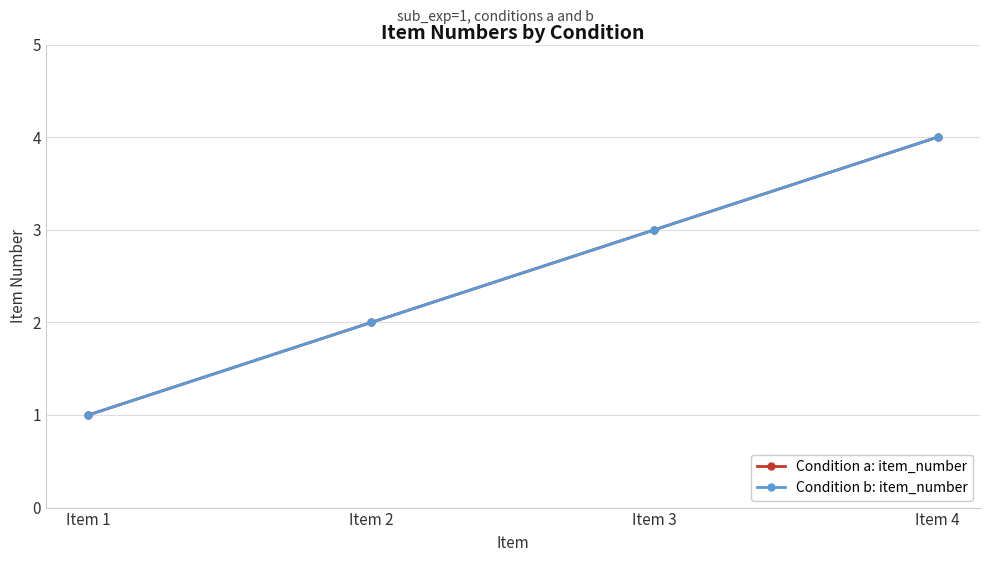

Is this an area chart (filled region under the line)?

No